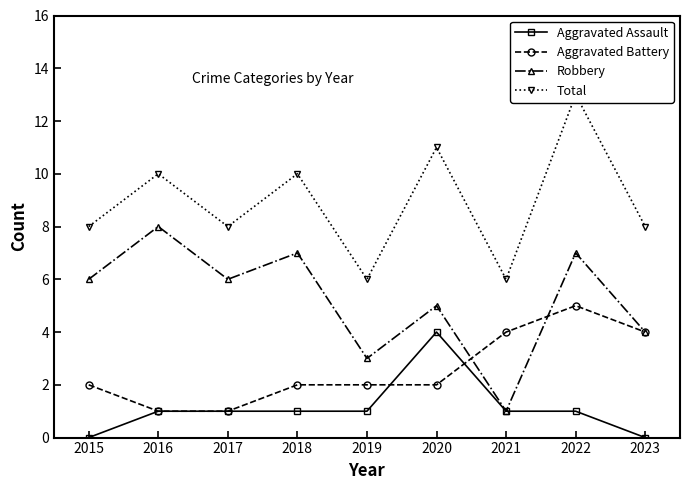

What are all the series names shown in the legend?

Aggravated Assault, Aggravated Battery, Robbery, Total